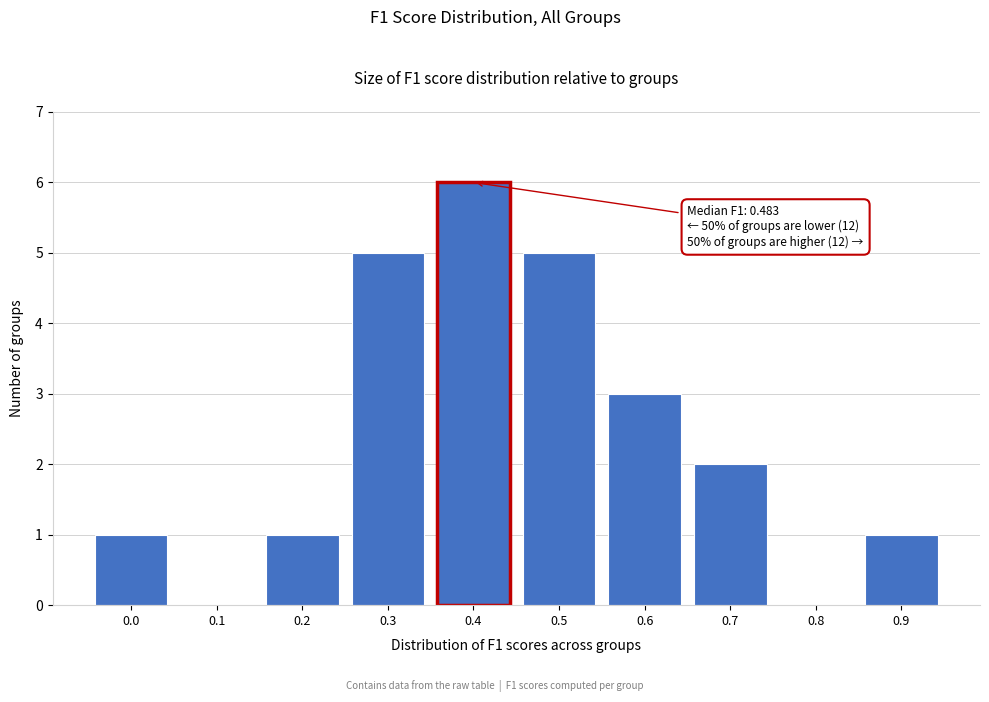

Reading left to right, transcribe all the data shown in this chart.

0.0=1	0.1=0	0.2=1	0.3=5	0.4=6	0.5=5	0.6=3	0.7=2	0.8=0	0.9=1